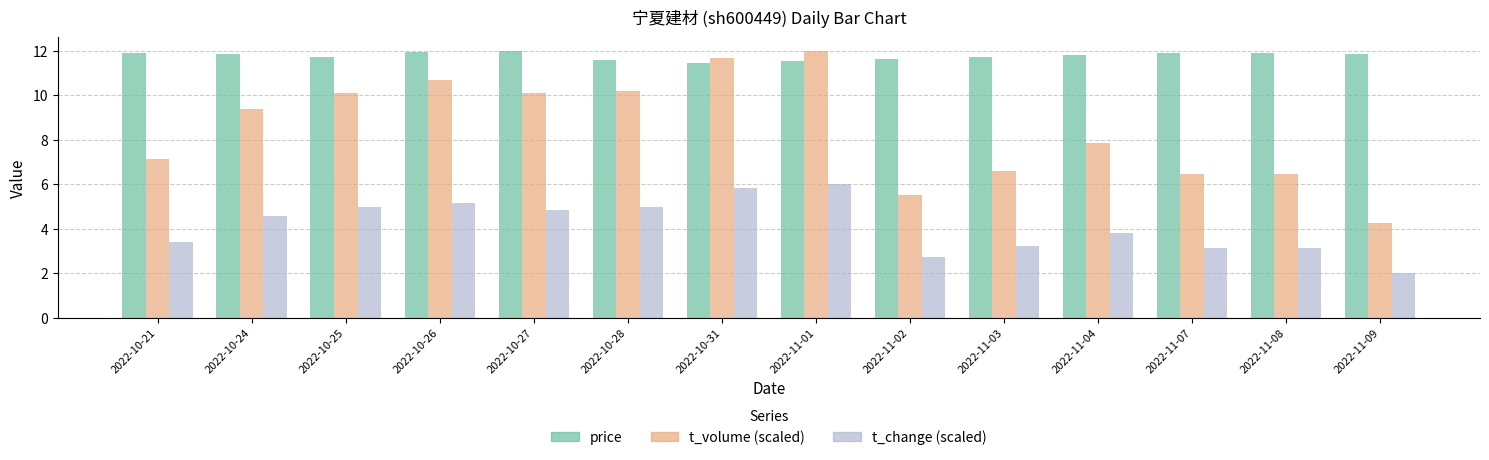

Which category has the lowest value across all series?

2022-11-09